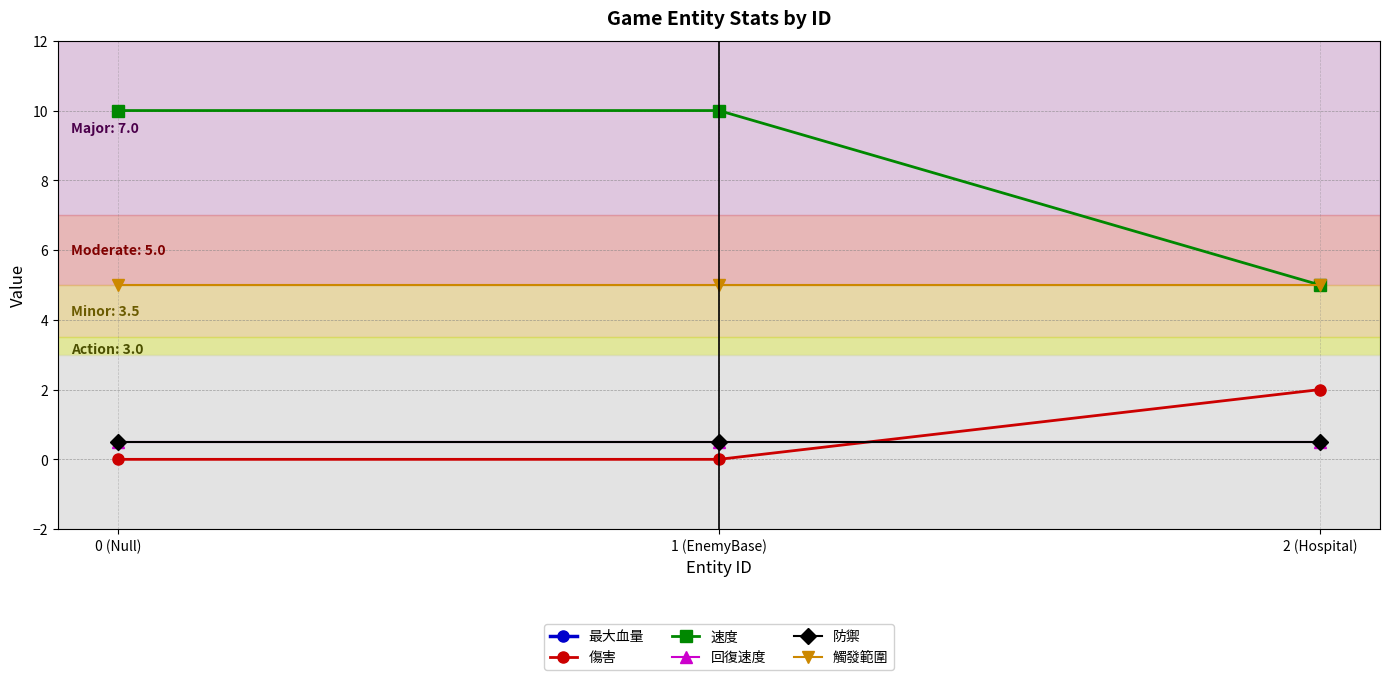

What is the sum of the 速度 values at 2 (Hospital) and 0 (Null)?

15.0